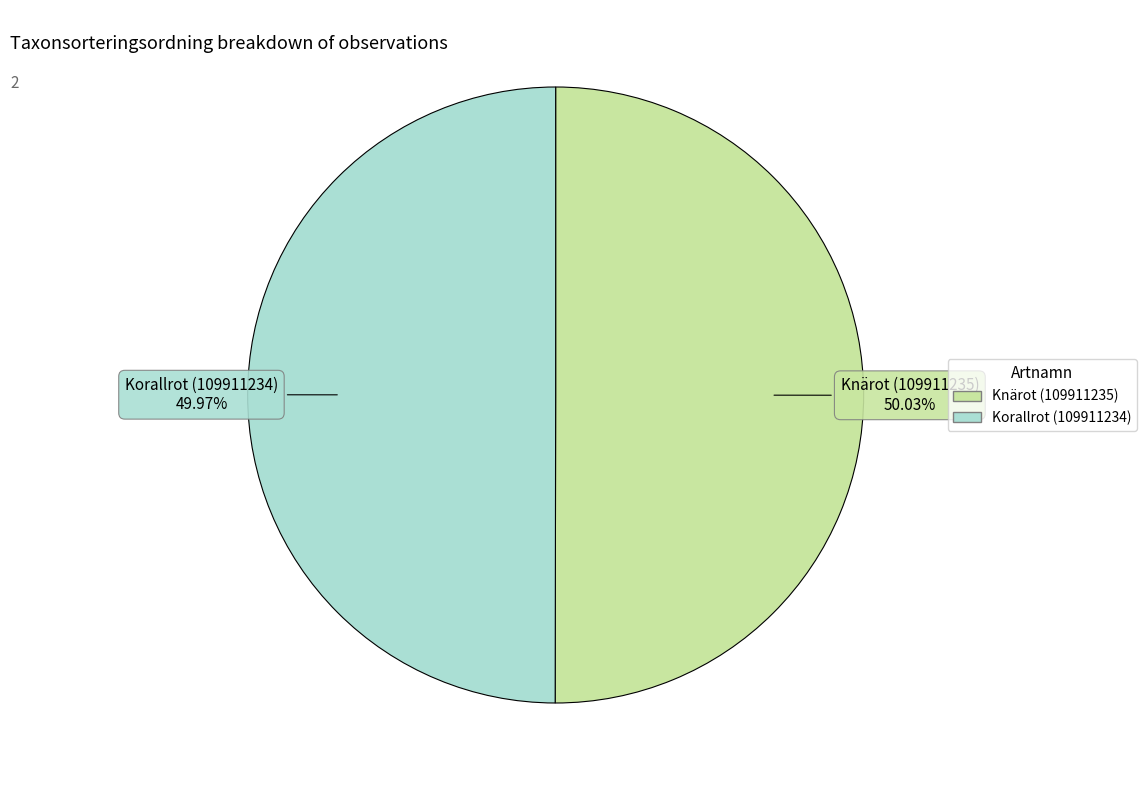

How much of the chart is everything except Korallrot (109911234)?

50.0%